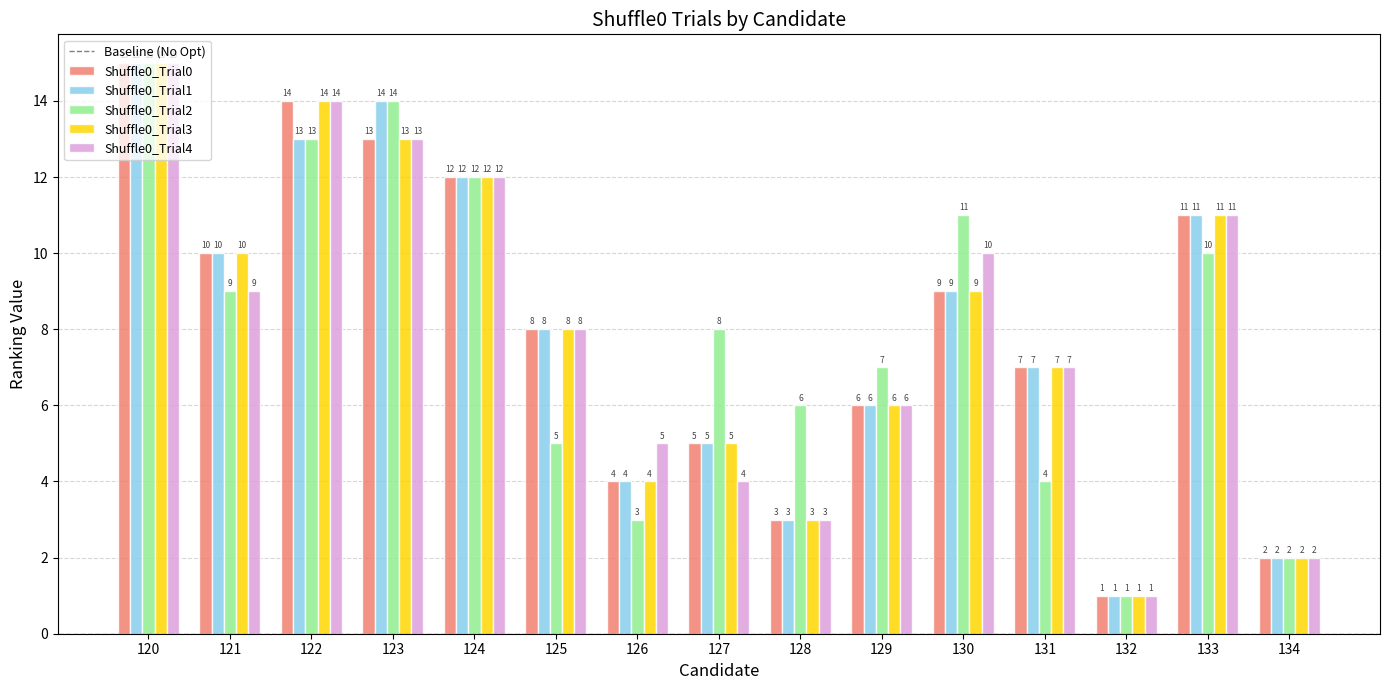

What is the difference between the maximum and second lowest values in the Shuffle0_Trial0 series?

13